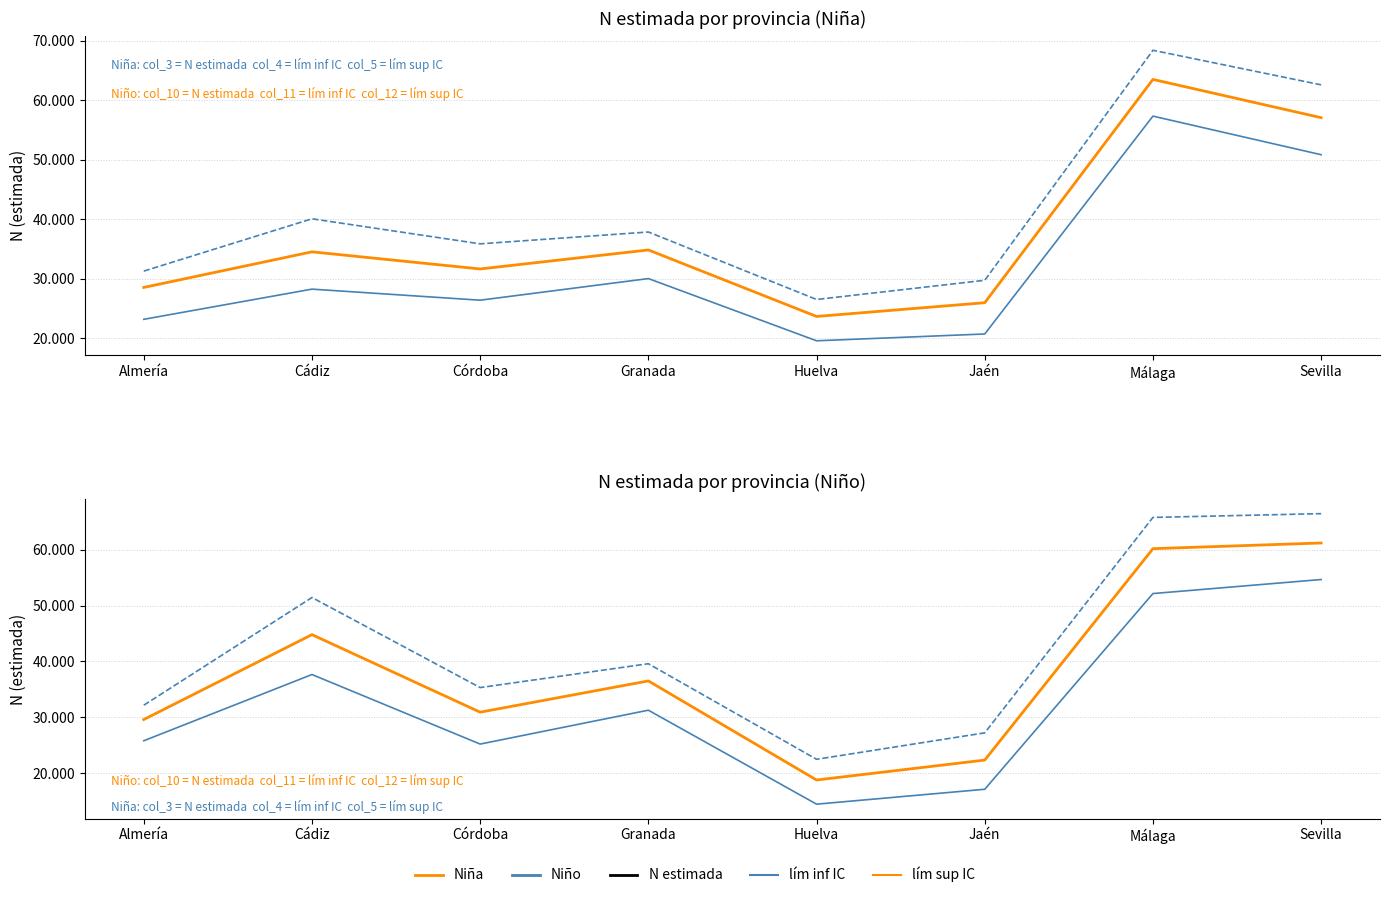

In Niño N estimada, how many points are higher than both neighbors (excluding endpoints)?

2